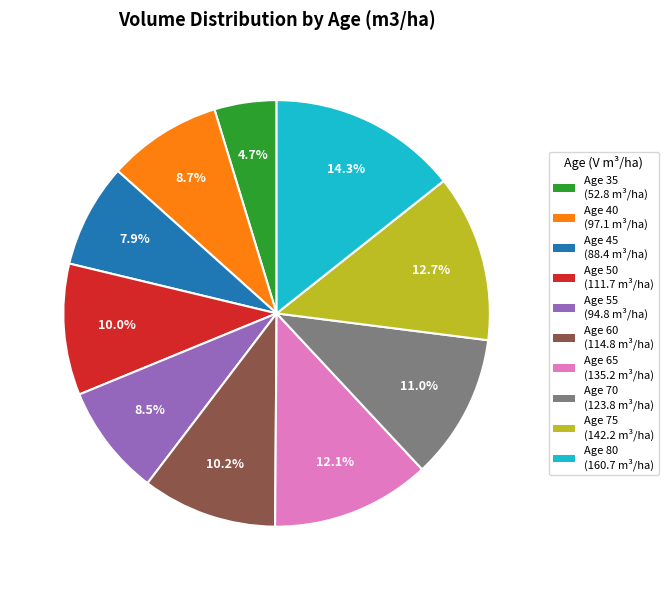

Does any single category account for the majority?

No